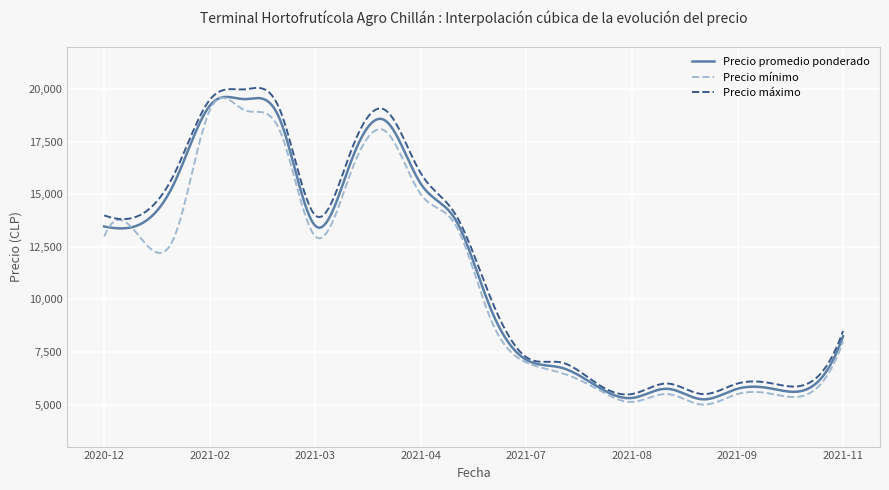

What is the minimum value for Precio máximo?

5478.8